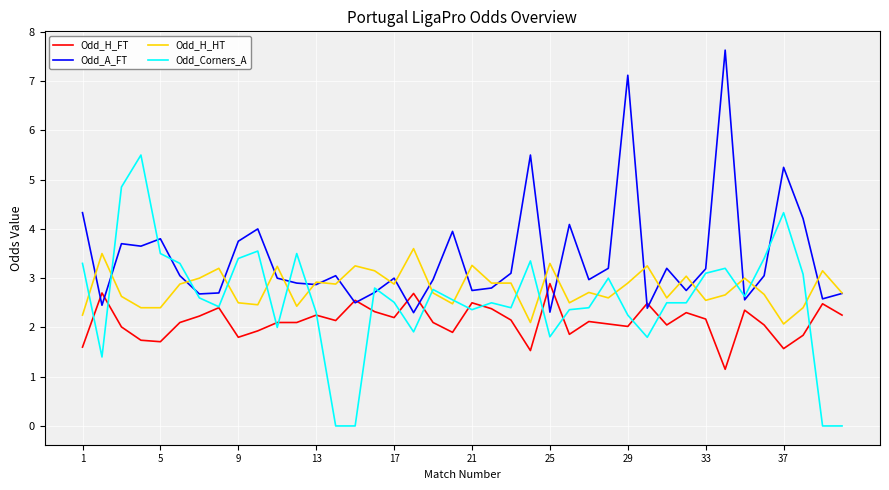

List the series in order of their overall mean, highest first.

Odd_A_FT, Odd_H_HT, Odd_Corners_A, Odd_H_FT